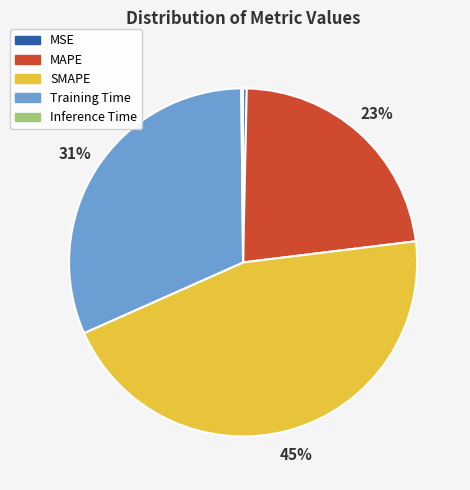

Combined, do MAPE and Training Time account for over 50%?

Yes